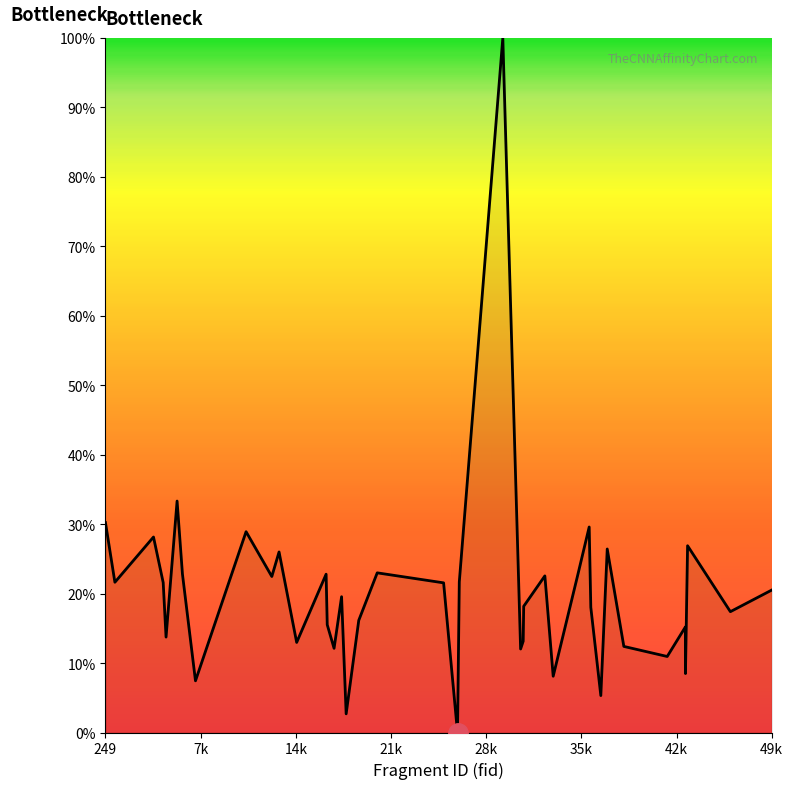

What is the sum of all values?

811.9